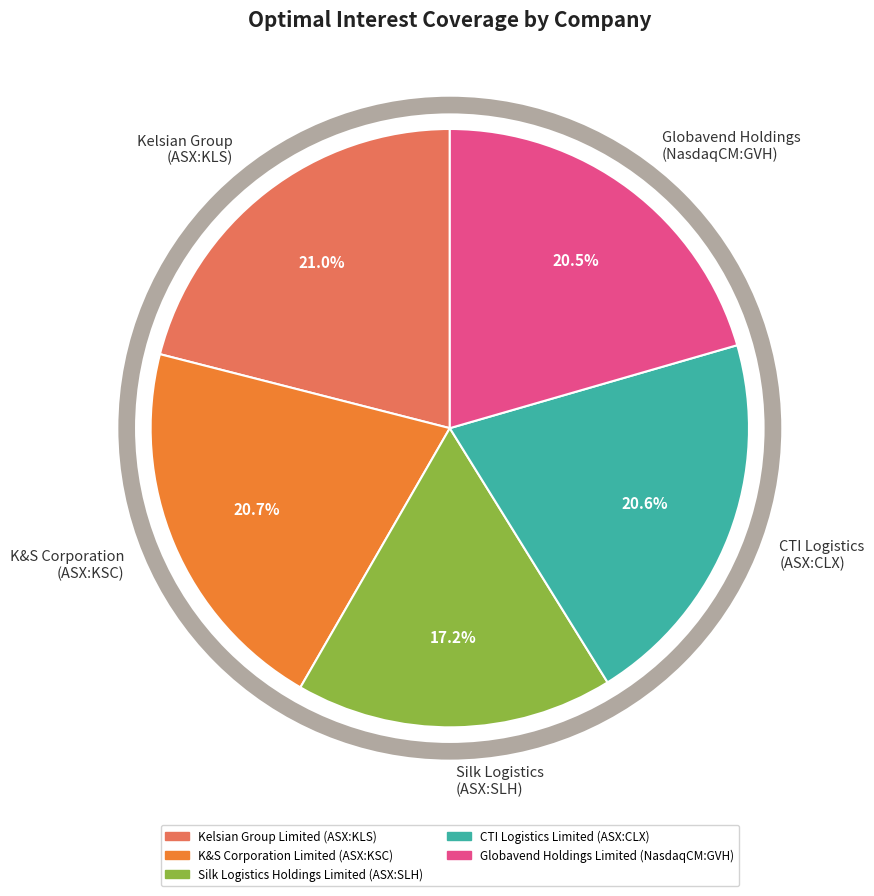

What portion of the pie excludes Globavend Holdings (NasdaqCM:GVH)?

79.5%